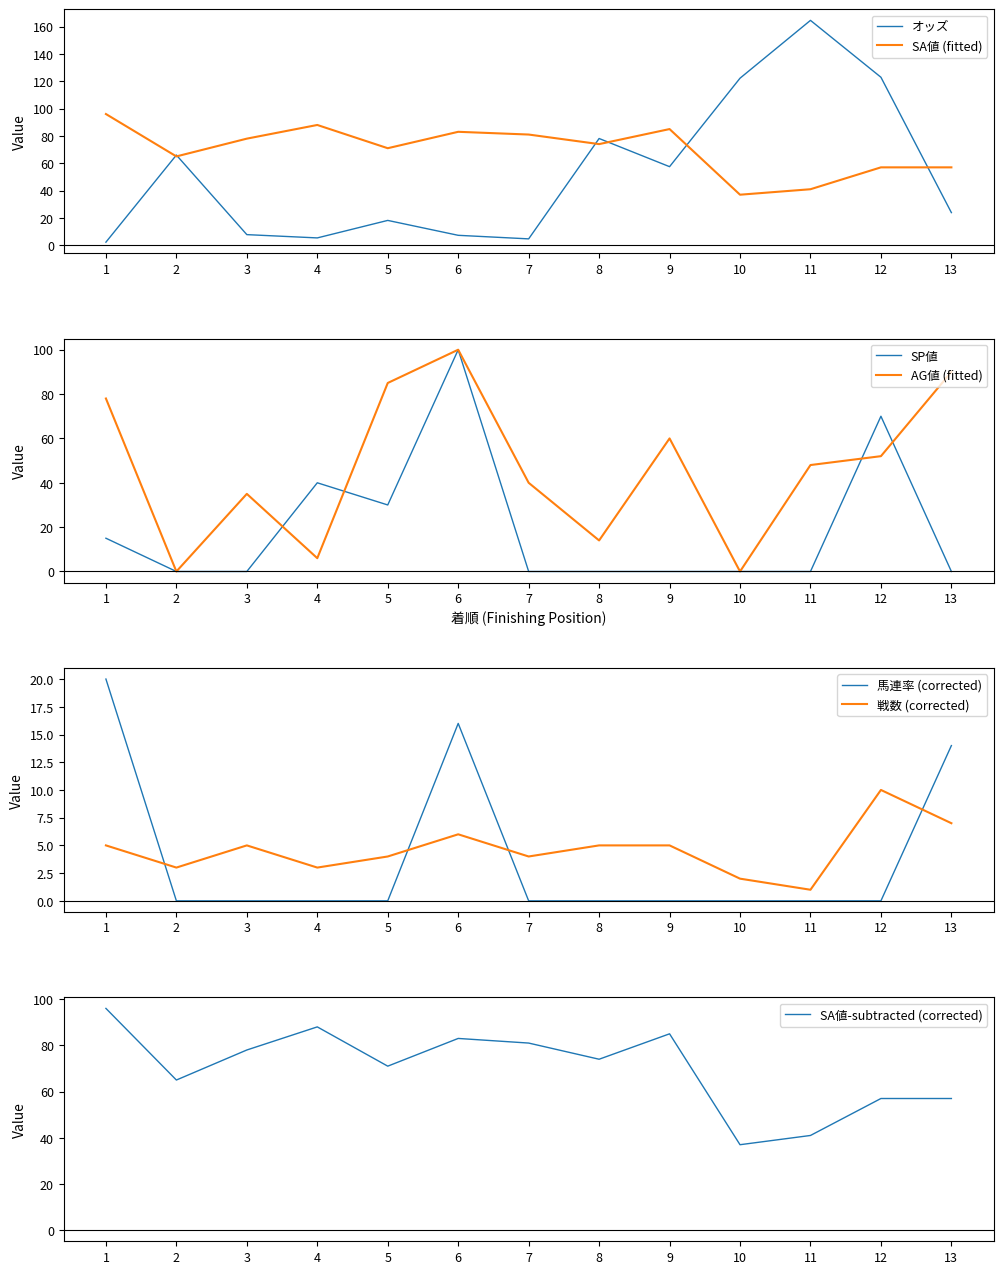

At which category does SA値 reach its first local valley?

2